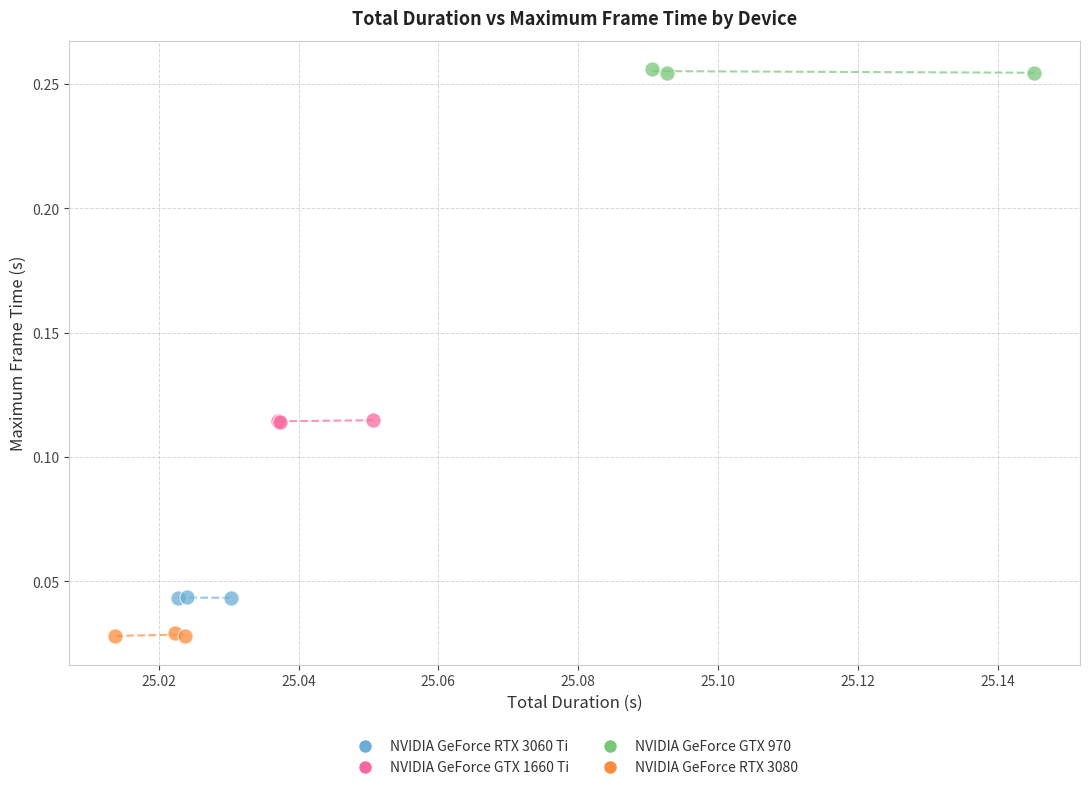

Which series contains the highest Y value?

NVIDIA GeForce GTX 970